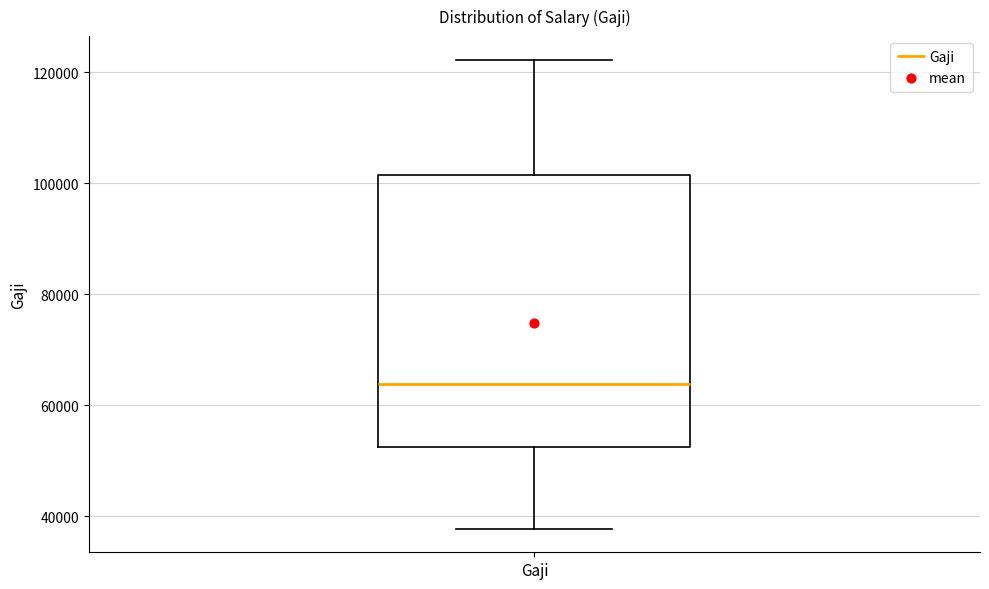

Read this box plot against the y-axis: the position of the median line, the range covered by the box, and the ends of both whiskers. The values are not printed on the chart, so give them approximately, as read against the axis.

median 64000, box 52000 to 102000, whiskers 38000 to 122000